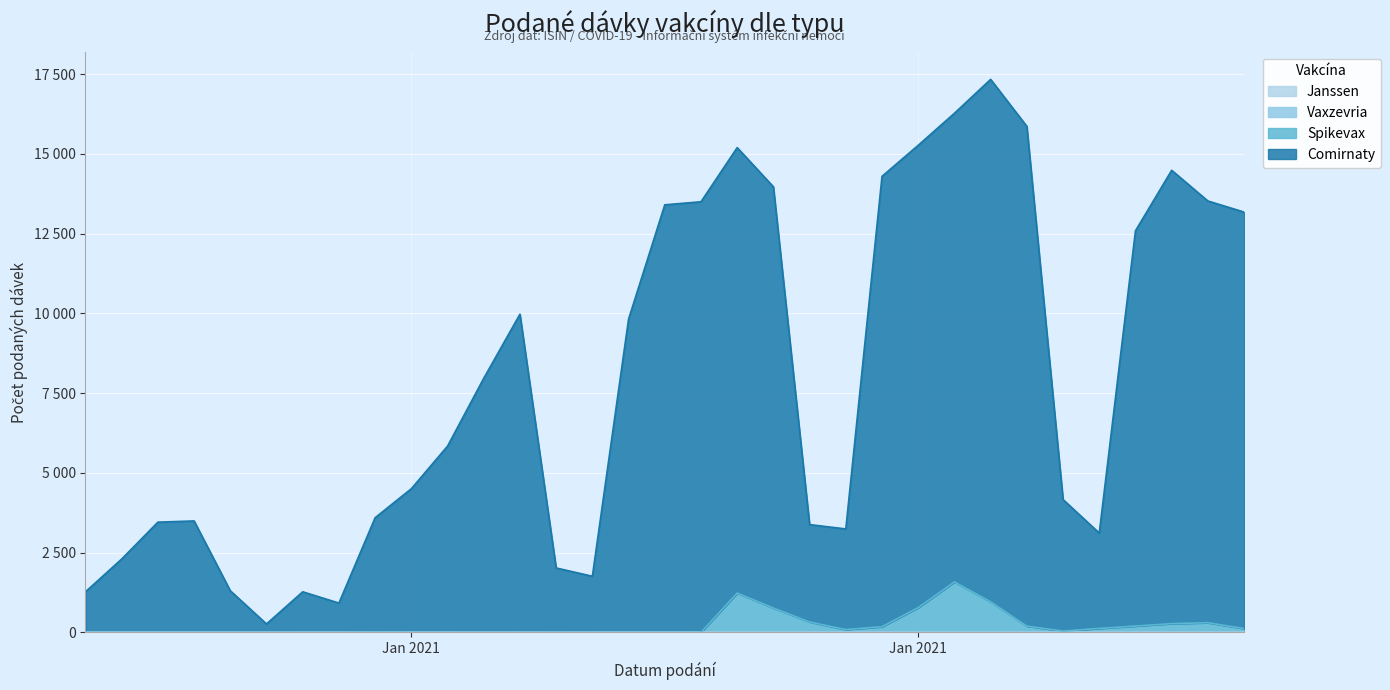

What is the label of the 29th point from the right?

31.12.2020